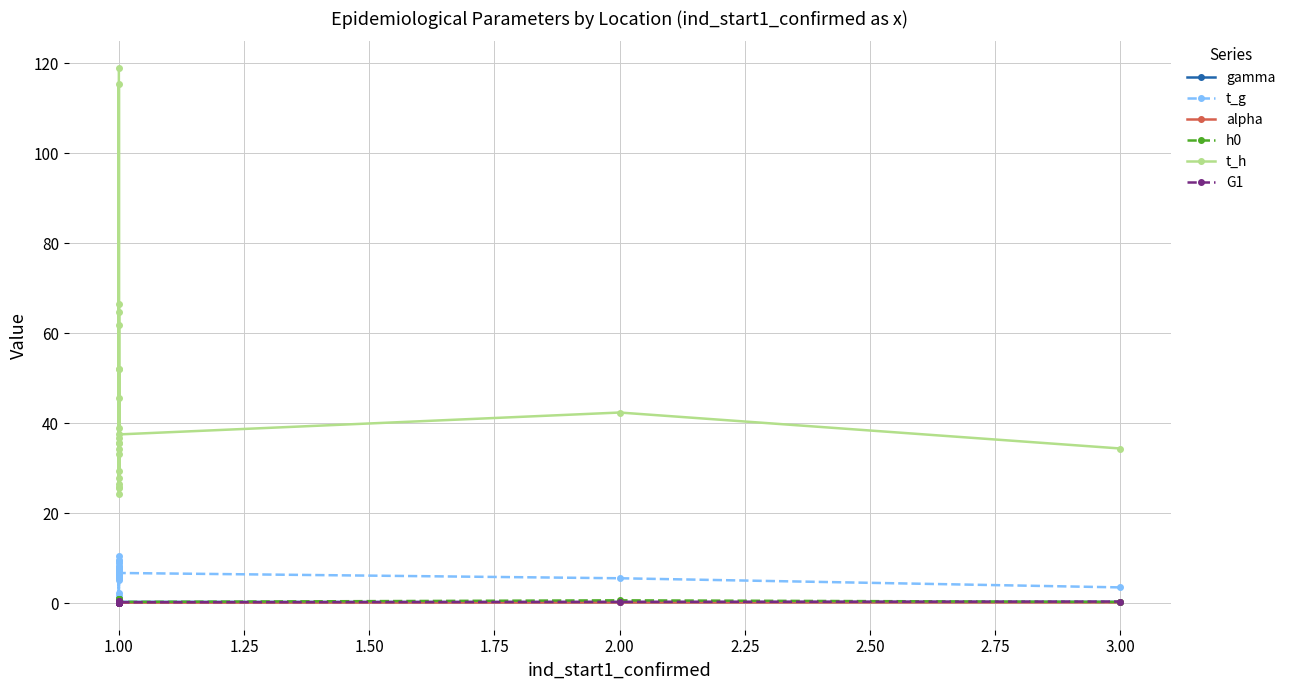

Reading left to right, transcribe all the data shown in this chart.

gamma: 0.2	0.3	0.3	0.2	0.2	0.2	0.2	0.3	0.4	0.3	0.3	0.3	0.3	0.3	0.2	0.3	0.2	0.6	0.3	0.2	0.3	0.2	0.3
t_g: 0.3	6.1	6.5	9.5	10.4	1.5	6.3	7.7	9.4	8.9	7.8	8.0	5.0	5.8	2.3	8.3	6.8	7.6	6.9	5.5	6.7	5.5	3.5
alpha: 0.0	0.2	0.1	0.1	0.0	0.1	0.1	0.2	0.1	0.1	0.2	0.1	0.2	0.2	0.1	0.1	0.1	0.2	0.1	0.1	0.1	0.1	0.2
h0: 1.0	0.1	0.7	0.2	0.8	0.2	0.1	0.2	0.8	0.8	0.2	0.2	0.1	0.1	1.0	0.7	0.2	0.4	0.3	0.3	0.3	0.6	0.3
t_h: 118.9	26.4	64.7	34.3	115.3	29.4	33.1	24.3	52.0	52.0	27.8	35.5	25.6	25.7	66.4	61.7	35.5	36.6	39.0	45.5	37.5	42.3	34.4
G1: 0.5	0.2	0.1	0.1	0.1	0.5	0.3	0.1	0.0	0.1	0.1	0.1	0.2	0.2	0.4	0.1	0.2	0.0	0.2	0.2	0.2	0.3	0.3